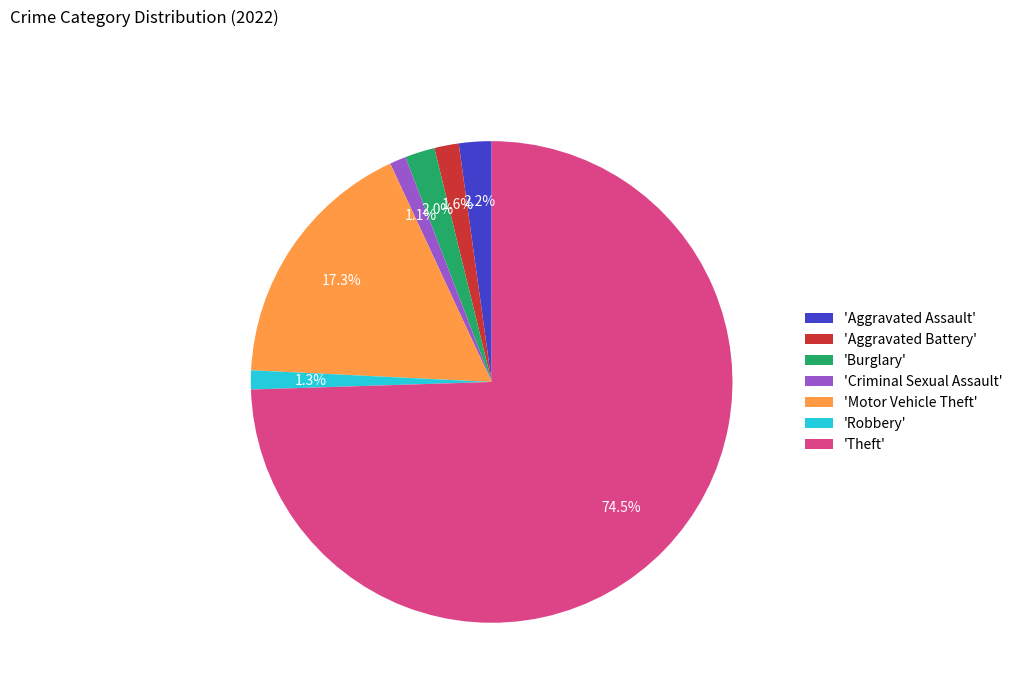

Between 'Theft' and 'Burglary', which is larger?

'Theft'